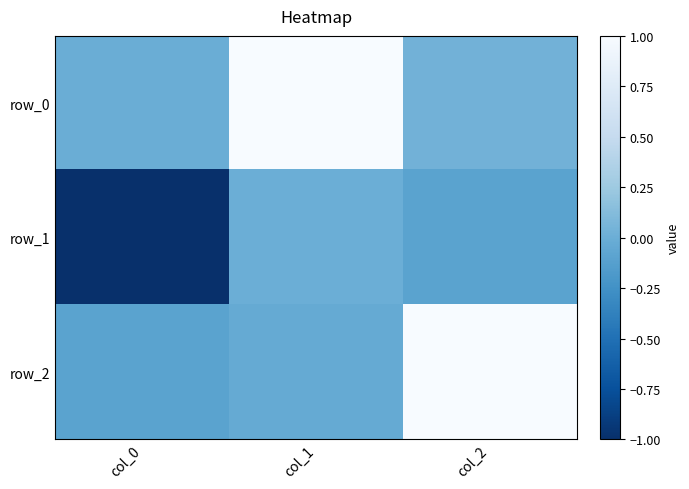

Is it true that row_1 equals 0.0 at col_1?

False